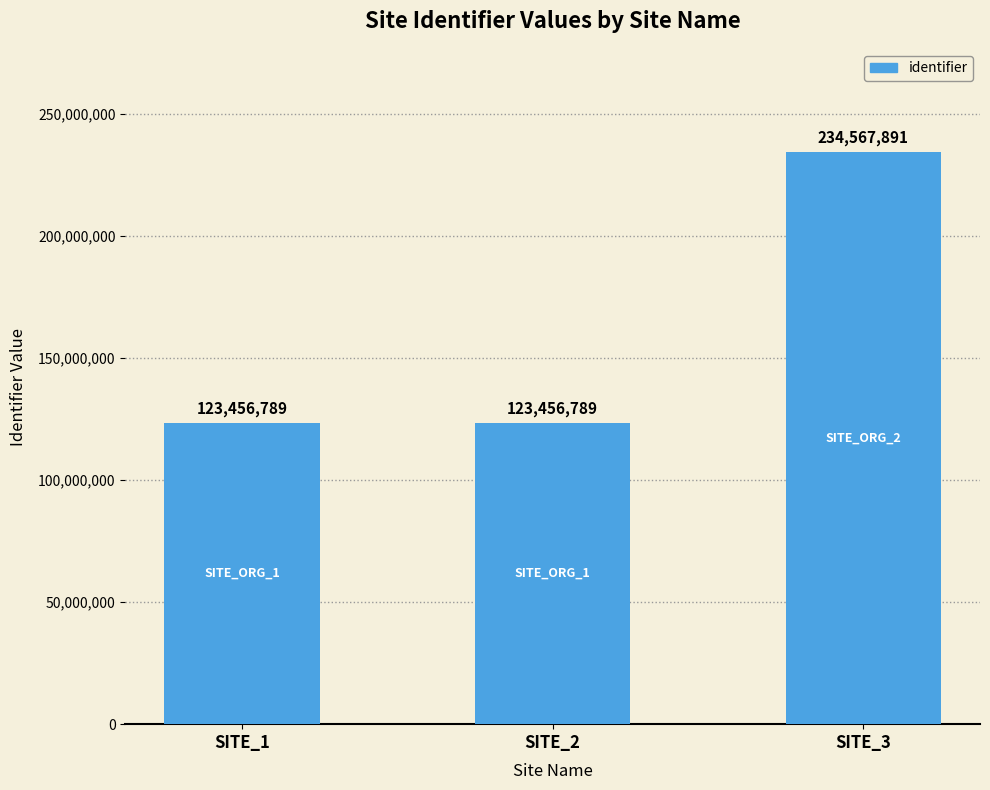

What is the smallest value displayed?

123456789